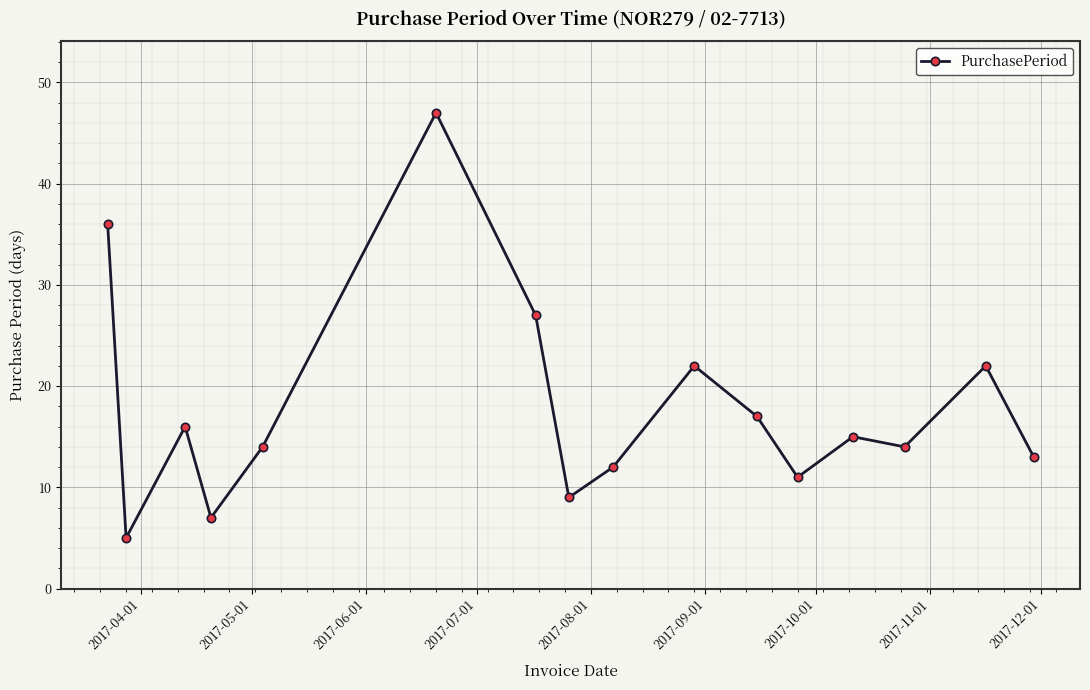

What is the smallest value displayed?

5